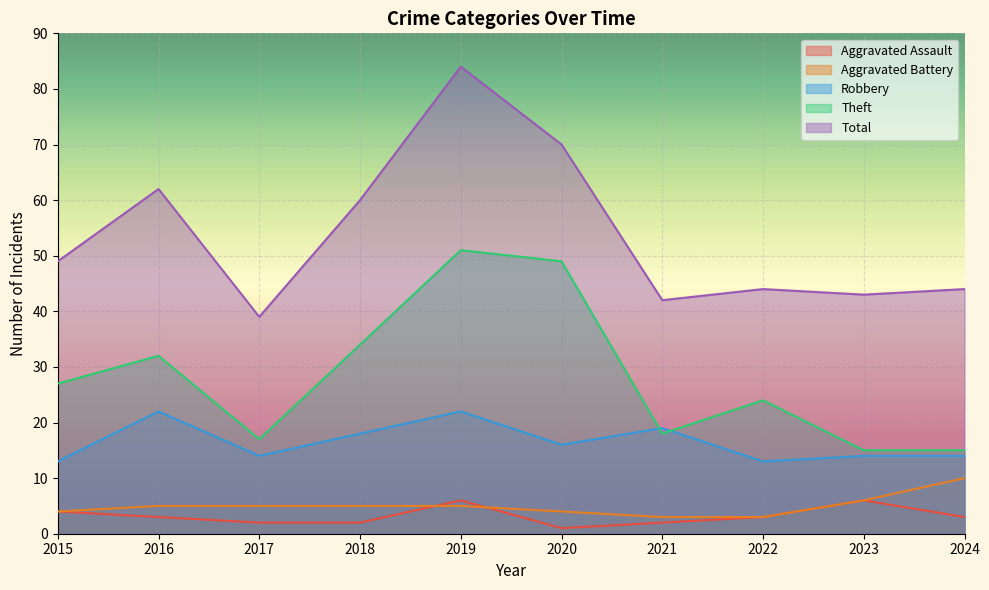

What is the sum of the Robbery values at 2016 and 2020?

38